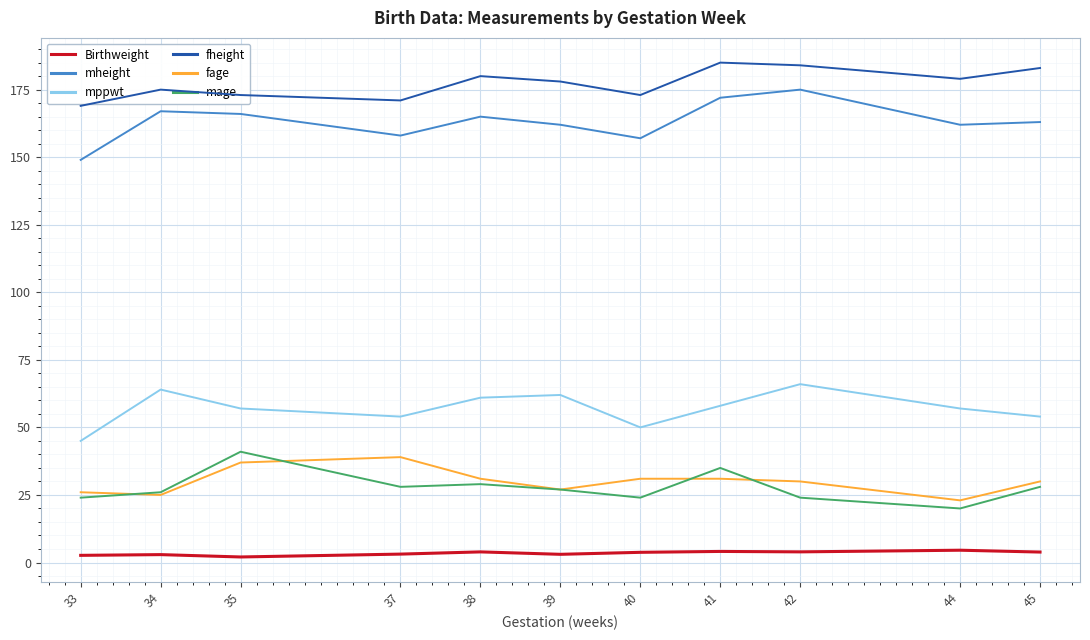

In mage, how many points are higher than both neighbors (excluding endpoints)?

3